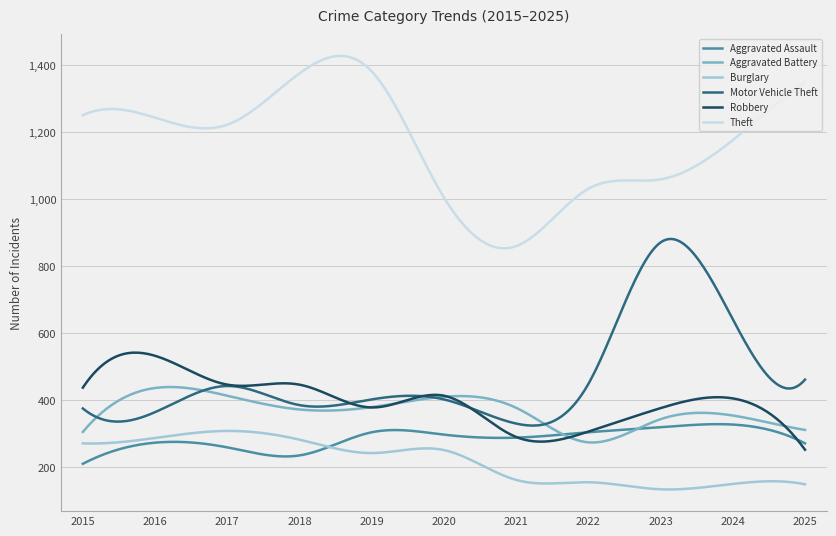

At how many categories does at least one series exceed 421?

300